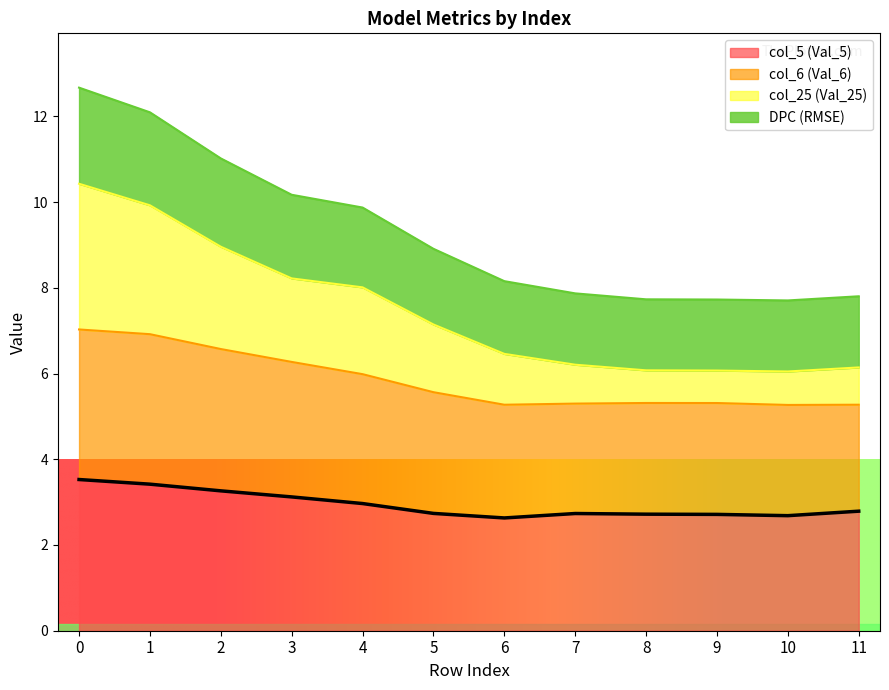

What is the spread (max minus min) of values at 8?

5.0